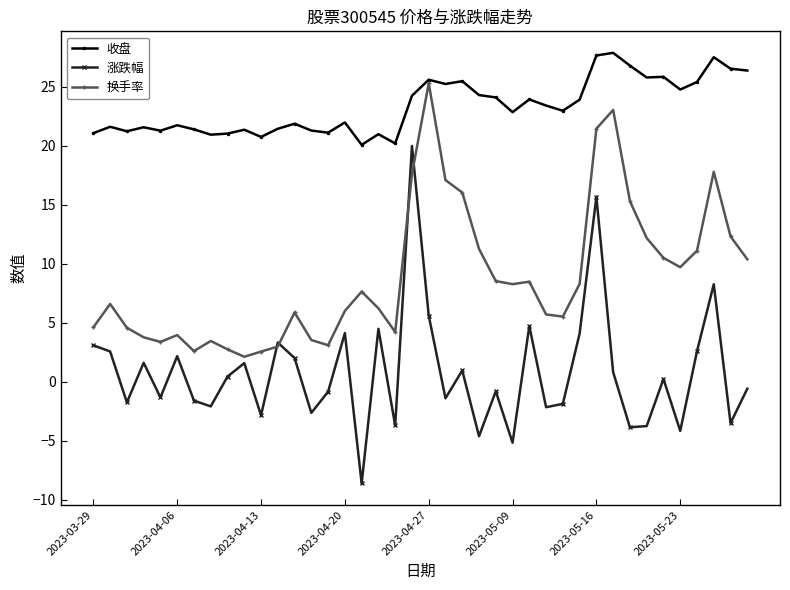

What is the value of the 收盘 point at the 34th from the left?

25.8